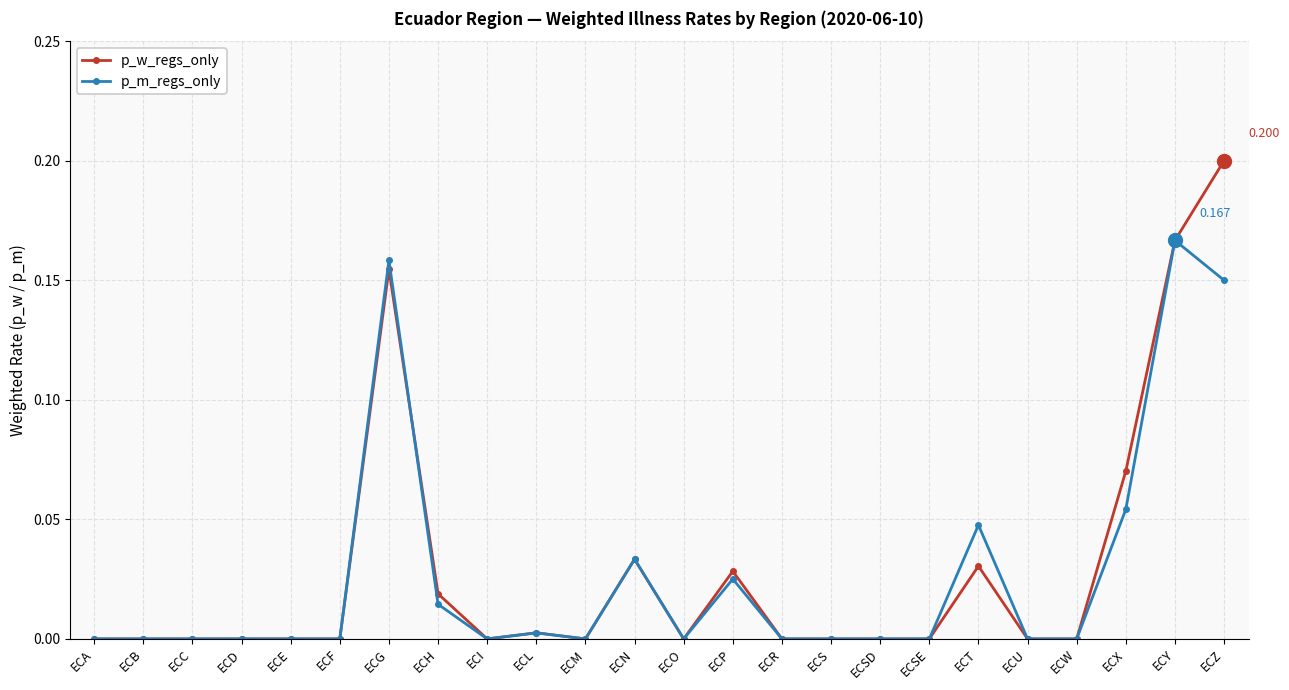

Which category has the highest value in the p_w_regs_only series?

ECZ